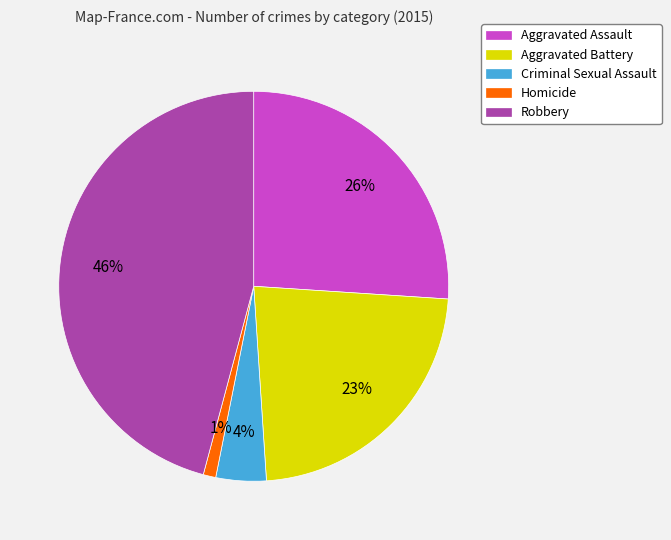

Do Aggravated Assault and Robbery together represent more than half of the pie?

Yes